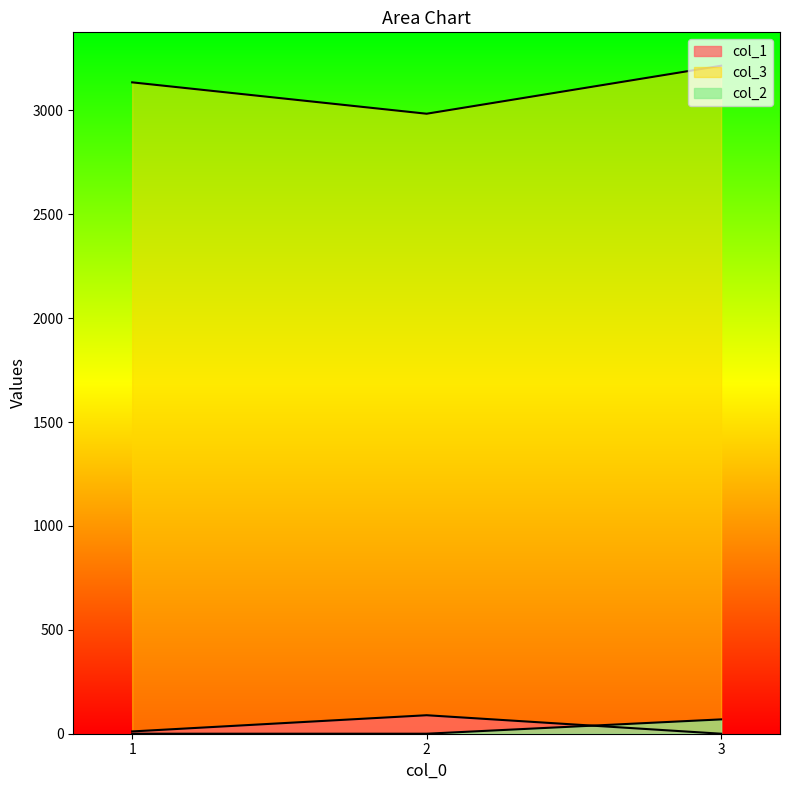

At how many categories does at least one series exceed 1013?

3